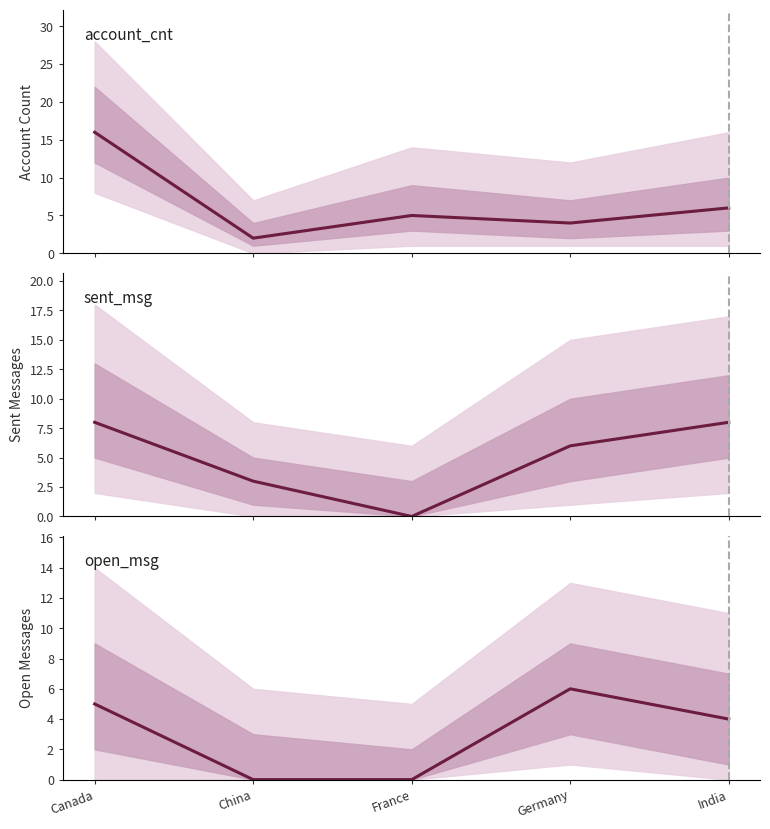

The value of open_msg at China is 0. True or false?

True